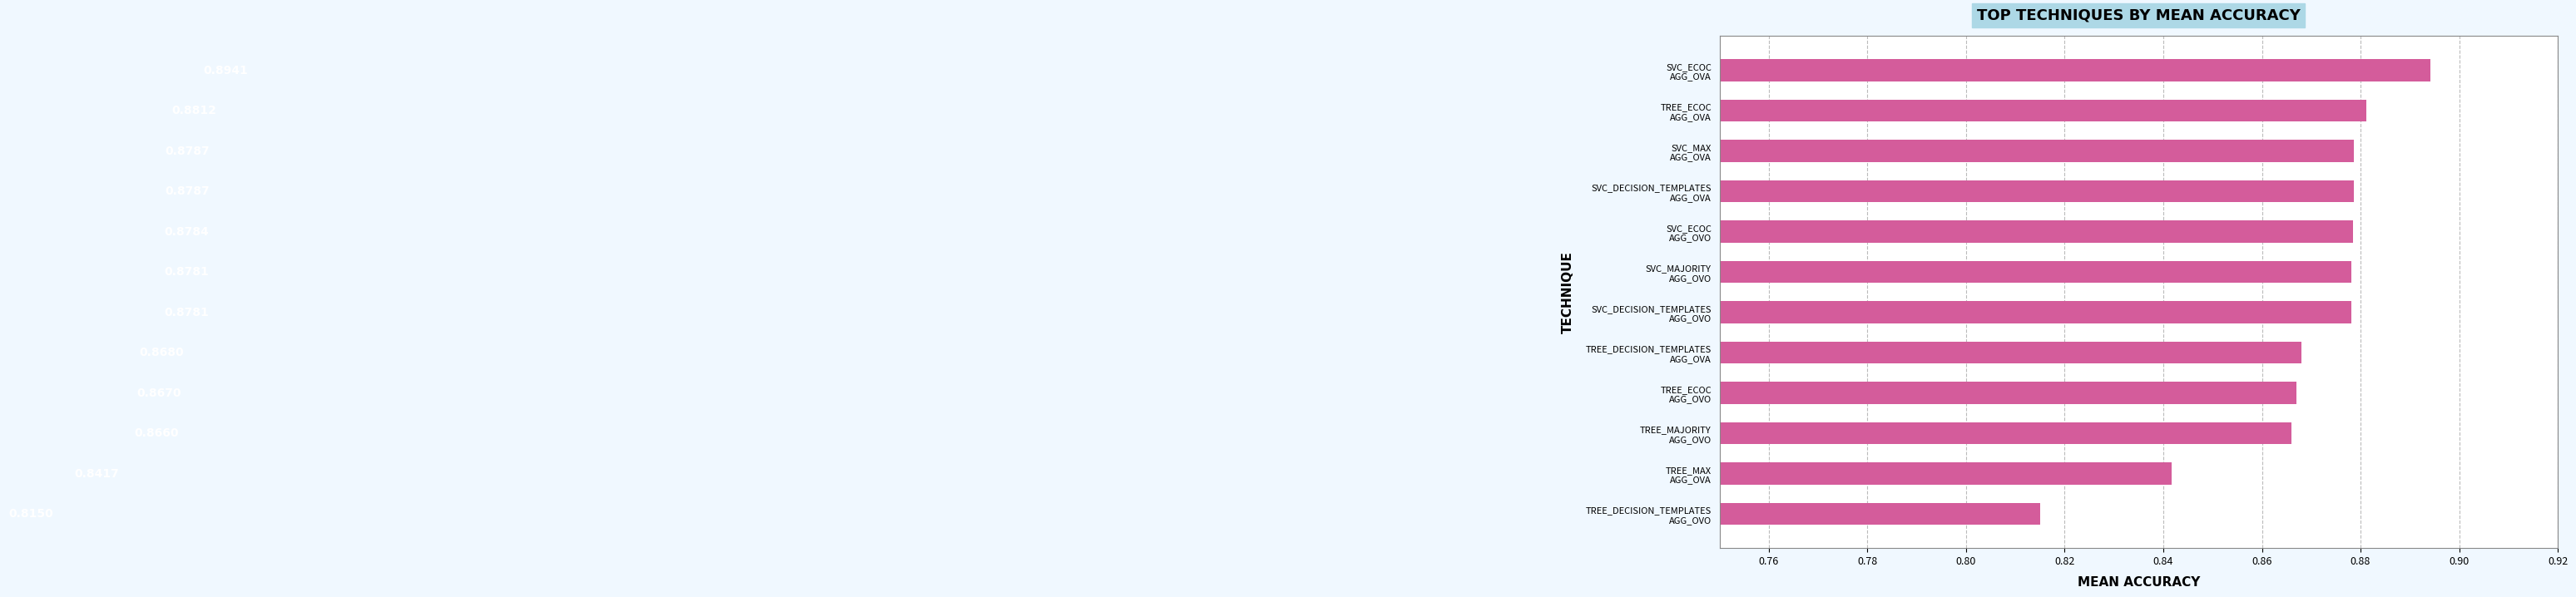

What is the sum of all values?

10.4